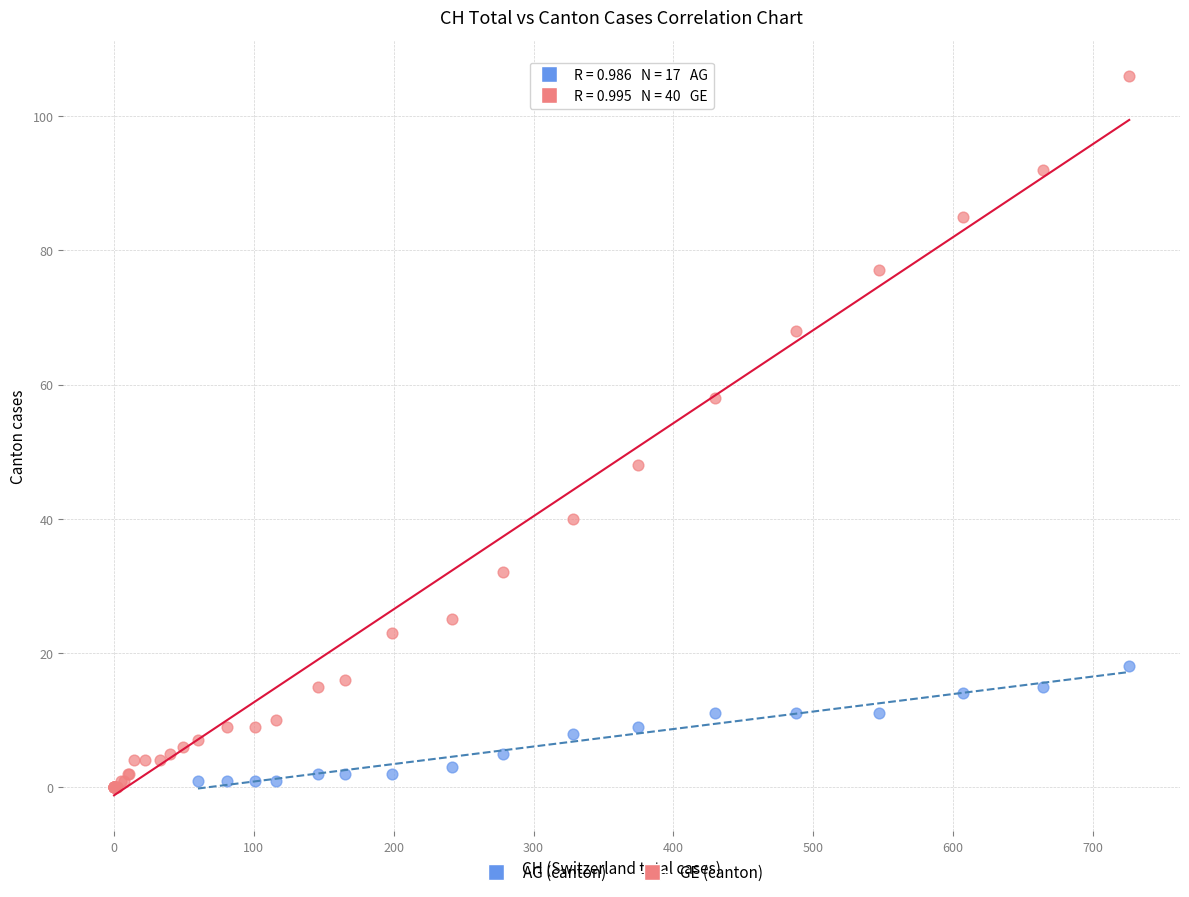

Which series has the widest spread of Y values?

GE (canton)